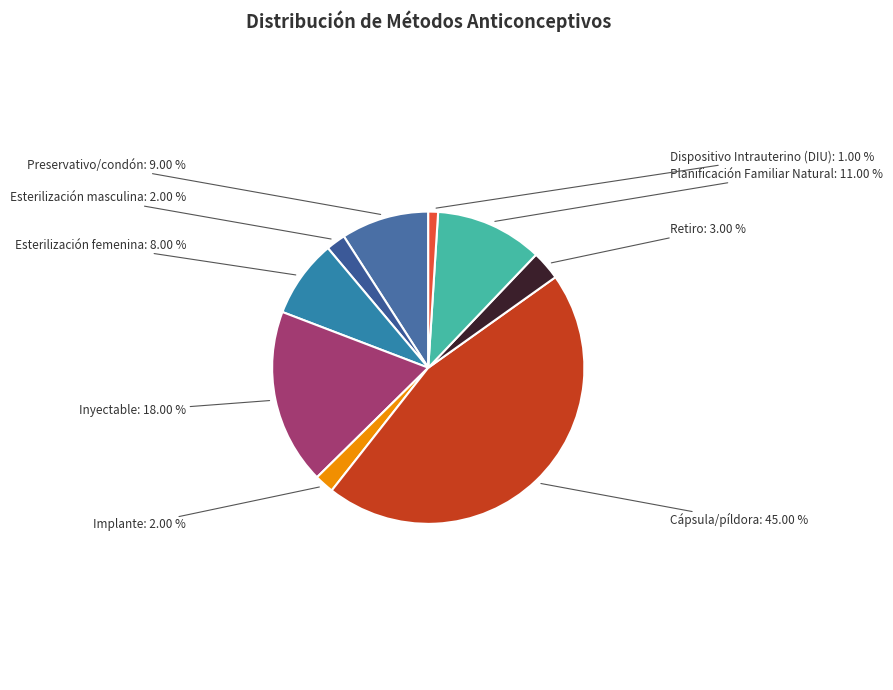

Is there a majority slice in this chart?

No